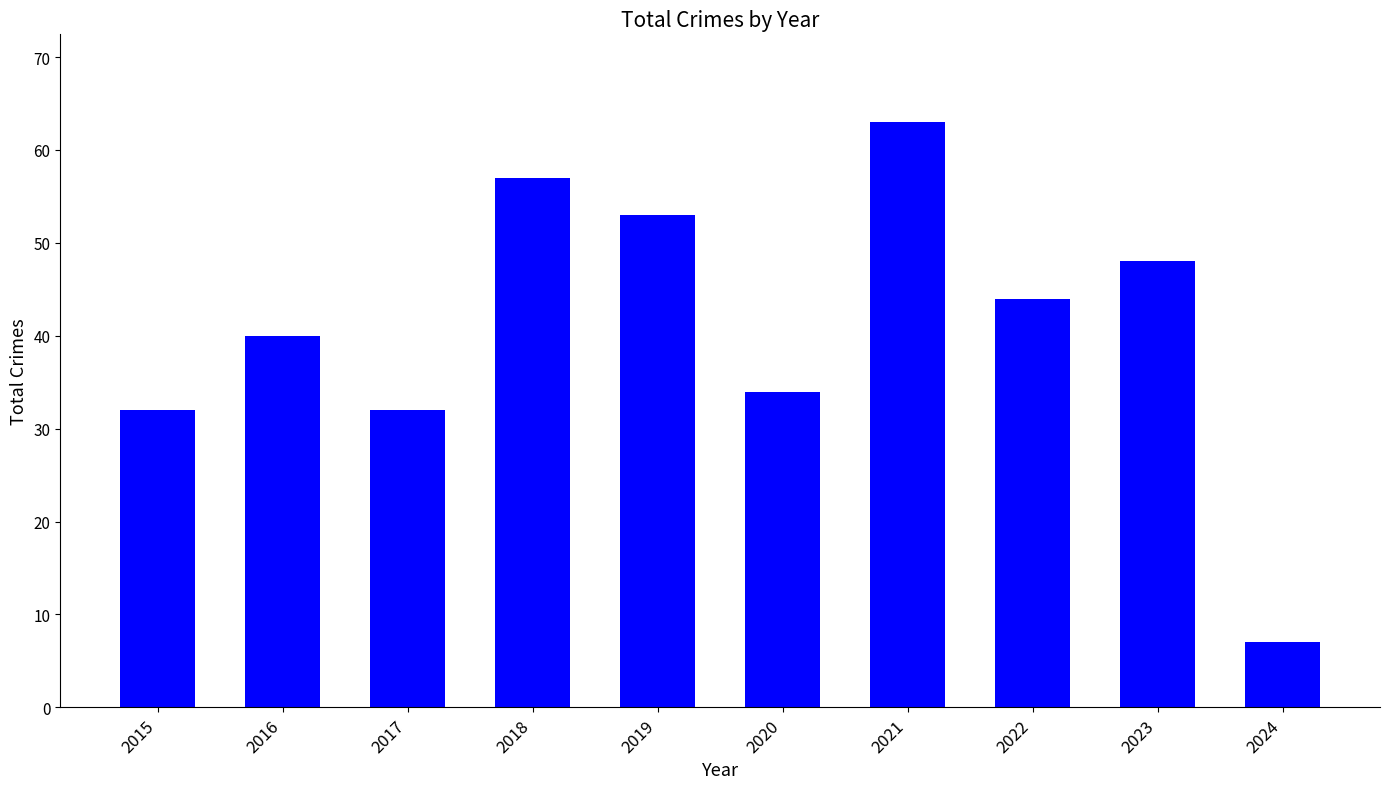

What is the difference between the values at 2019 and 2017?

21